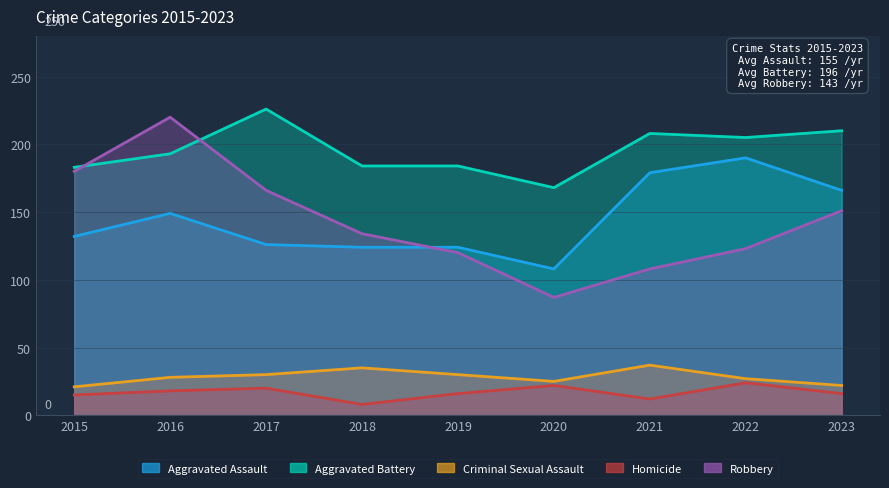

Where does the Homicide series first go above 16?

2016